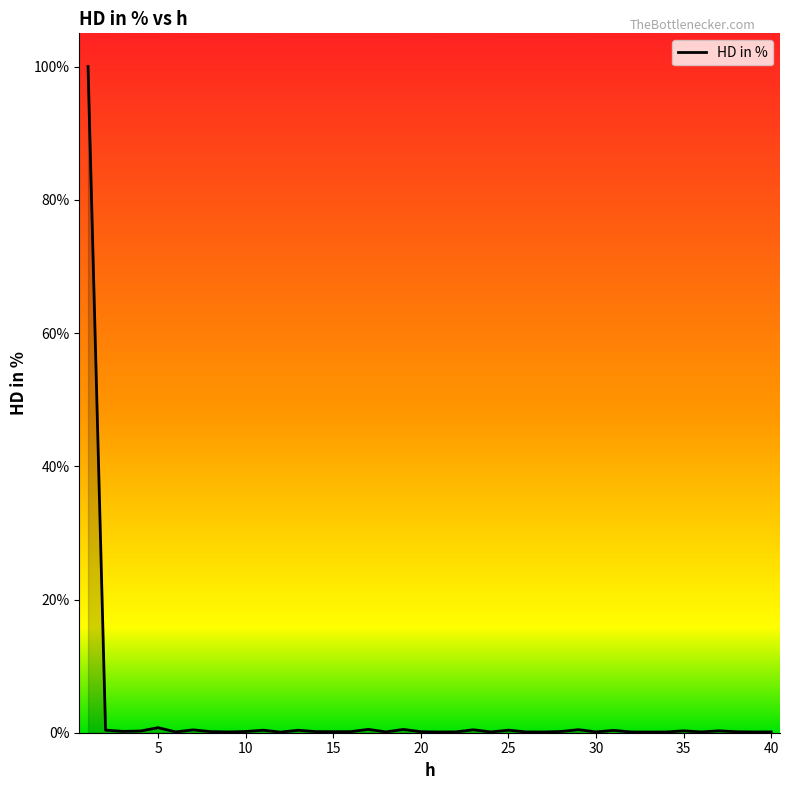

What is the difference between the maximum and minimum values?

99.9